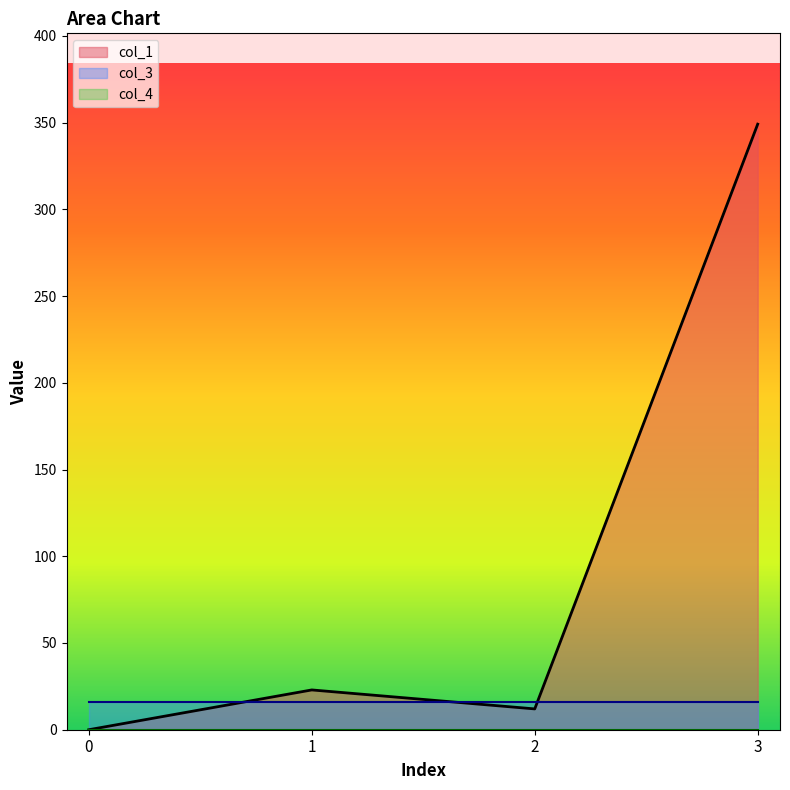

List the series in order of their overall mean, lowest first.

col_4, col_3, col_1